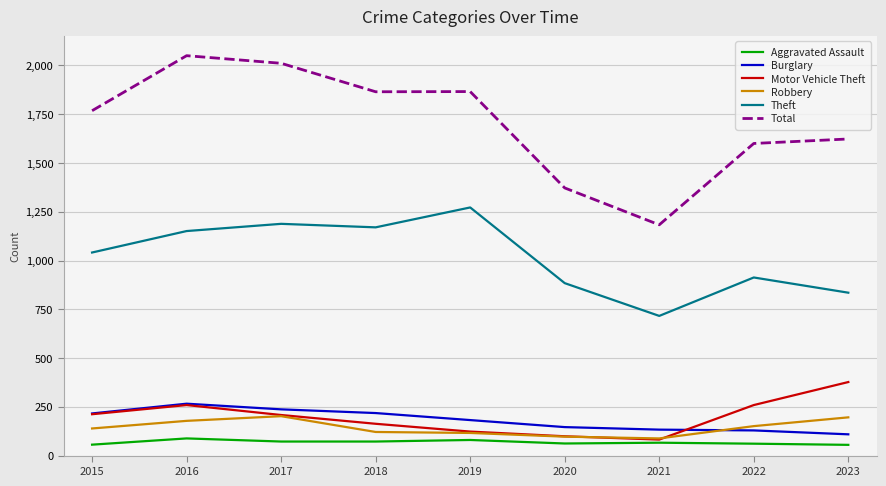

What is the sum of all Robbery values?

1288